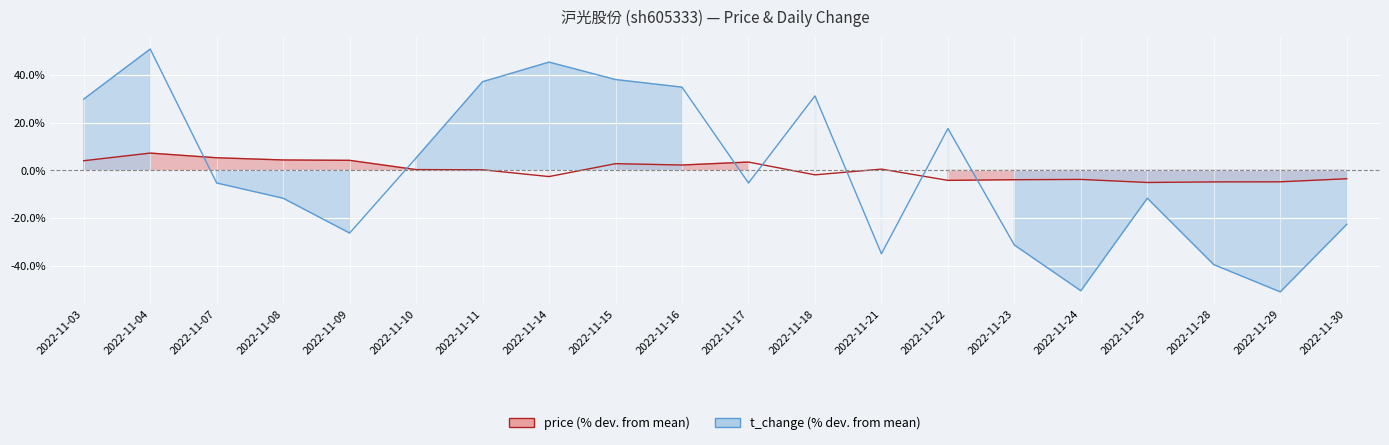

True or false: price and t_change intersect in this chart.

True